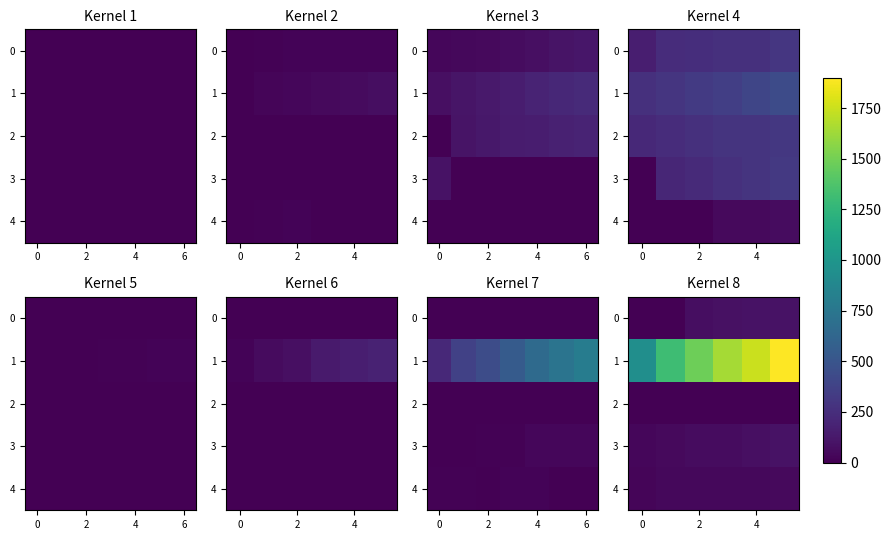

What is the difference between the maximum and minimum values in the 1 series?

963